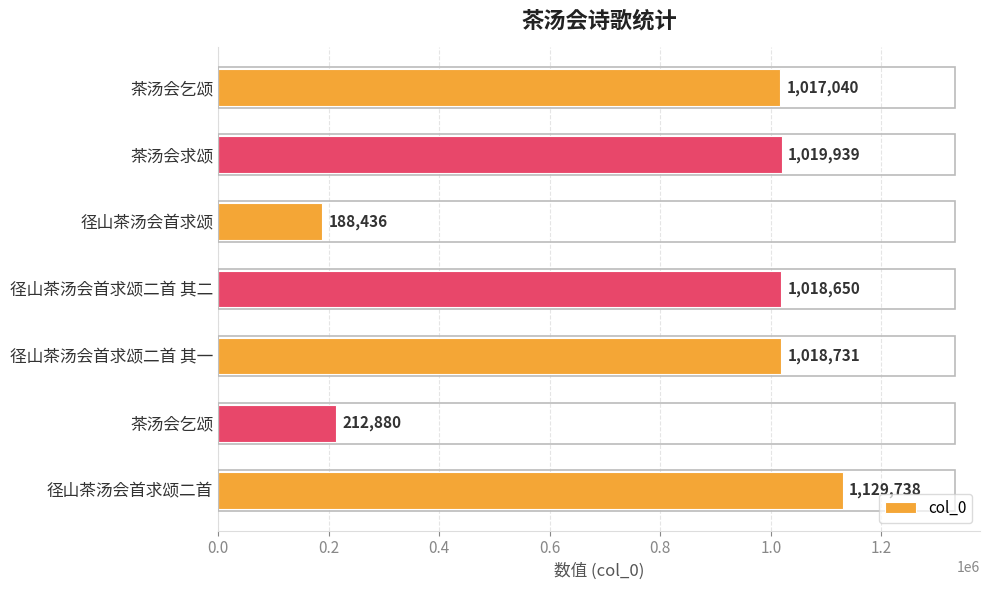

Does the chart contain stacked bars?

No